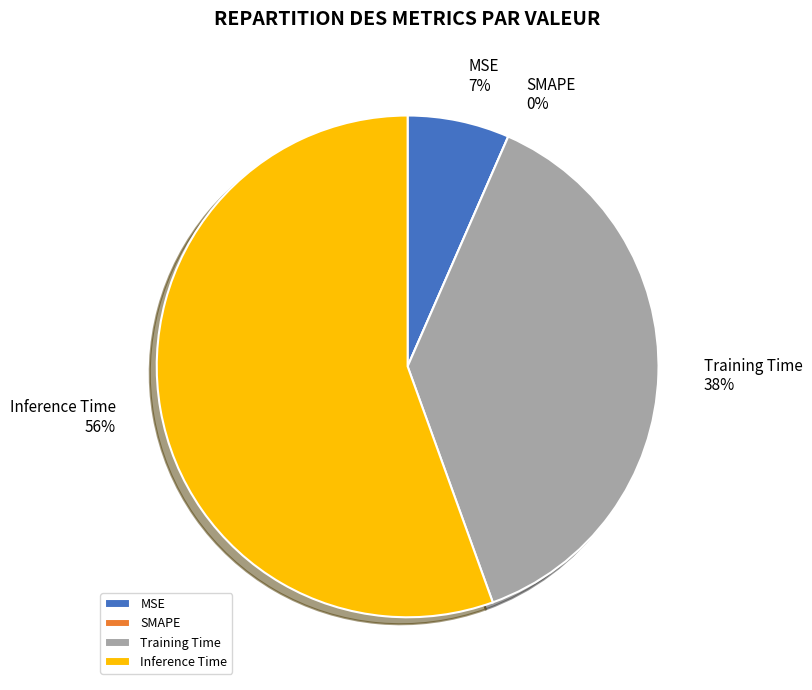

Rank the categories by value from lowest to highest.

SMAPE, MSE, Training Time, Inference Time